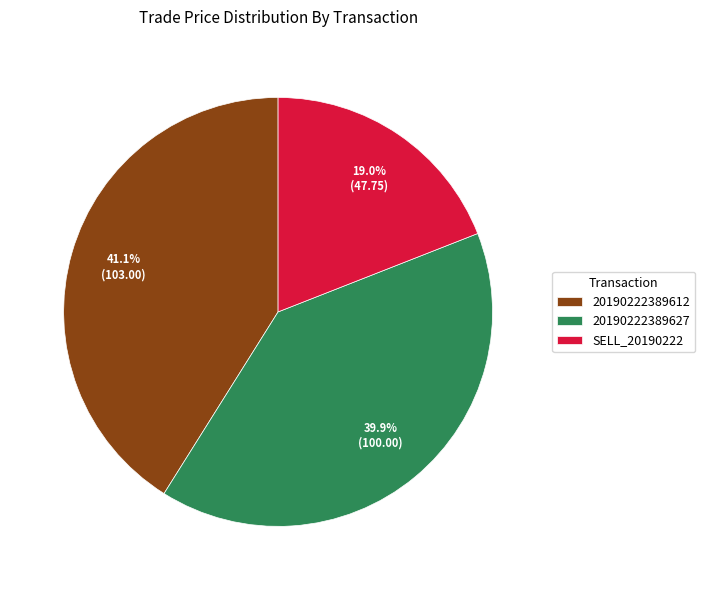

To the nearest percent, what portion does SELL_20190222 represent?

19%